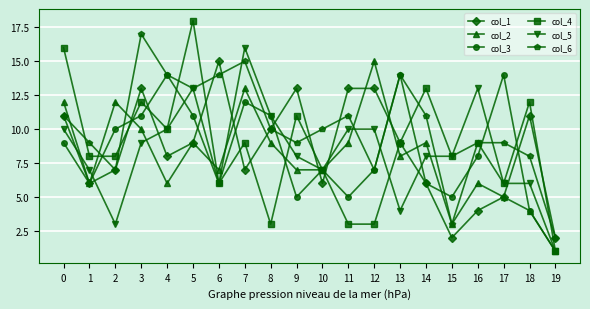

At which label is col_2 closest to 8?

13